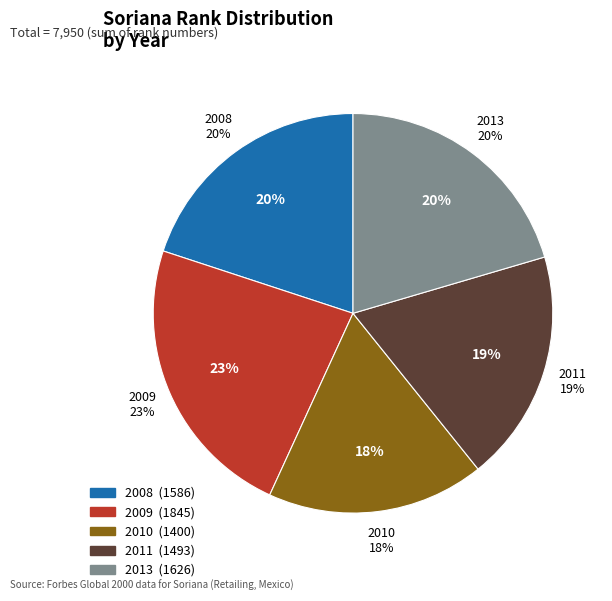

Does 2008 account for over 50% of the chart?

No